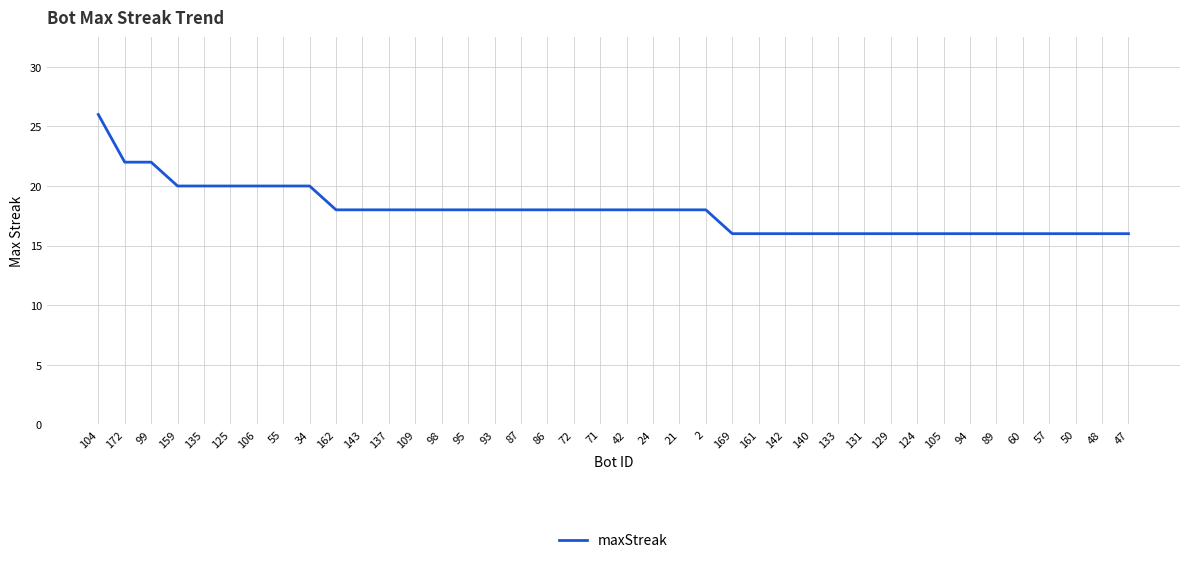

What position from the left is 169?

25